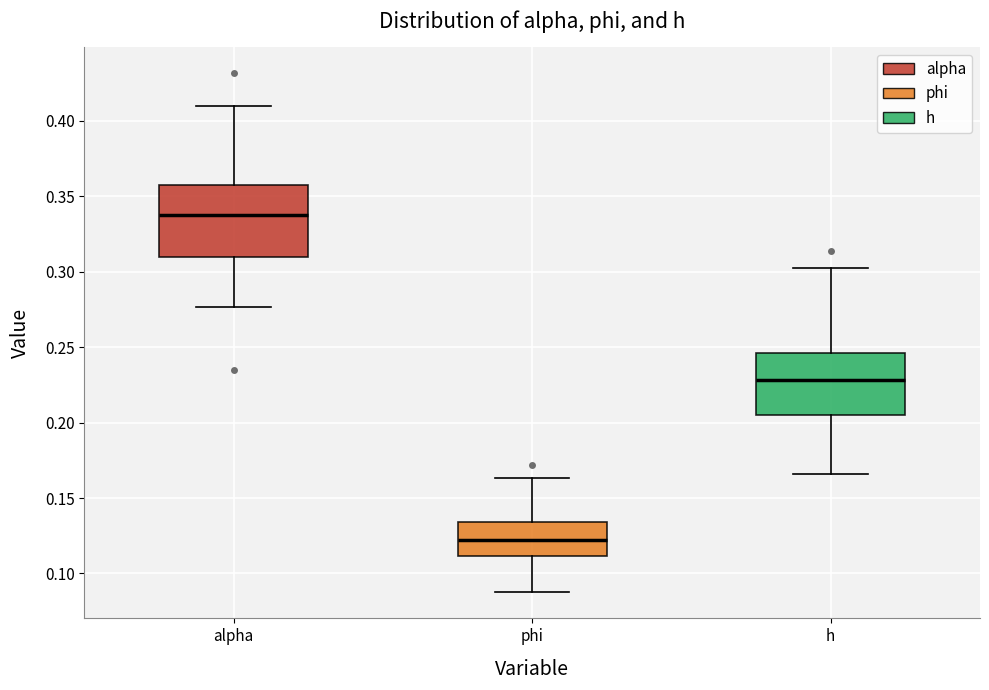

Reading left to right, read every box against the y-axis: the position of its median line, the range the box covers, and the ends of its whiskers. The values are not printed on the chart, so give them approximately, as read against the axis.

alpha: median 0.335, box 0.310 to 0.360, whiskers 0.275 to 0.410
phi: median 0.120, box 0.110 to 0.135, whiskers 0.085 to 0.165
h: median 0.230, box 0.205 to 0.245, whiskers 0.165 to 0.300